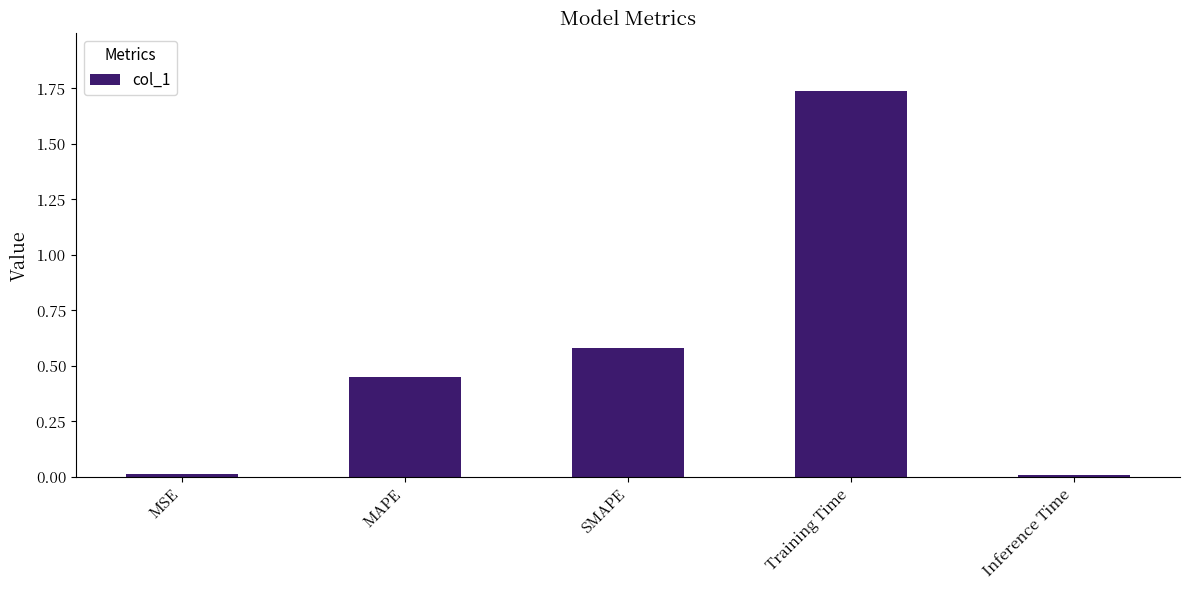

The value at Inference Time is 0.0. True or false?

True